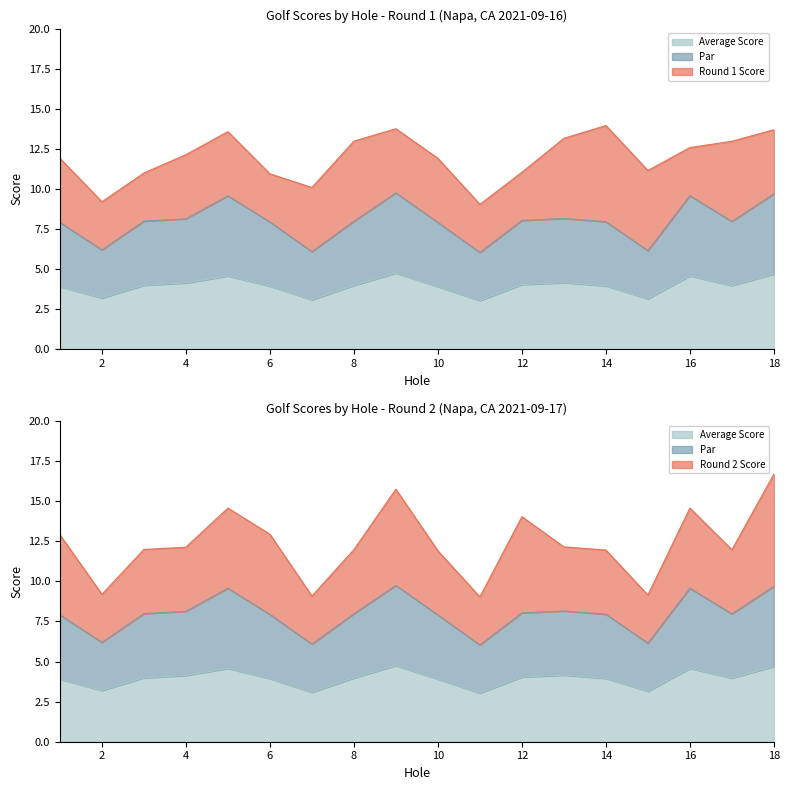

In Par, how many points are lower than both neighbors (excluding endpoints)?

5